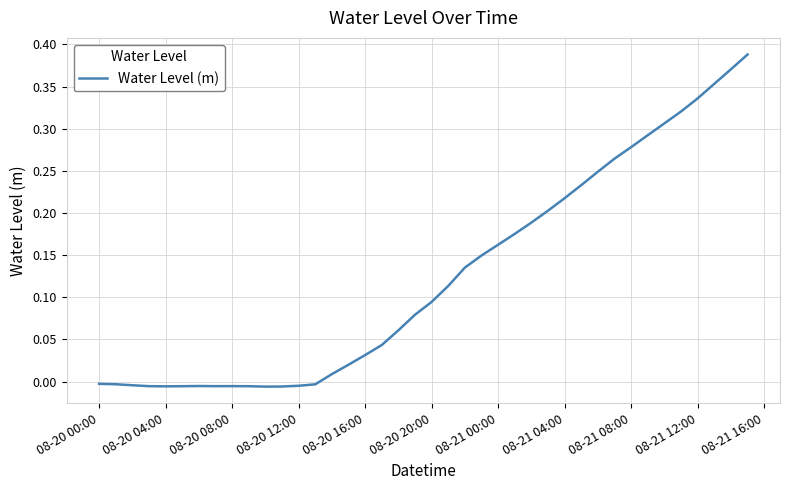

True or false: the data shows 0.4 at 08-21 08:00.

False